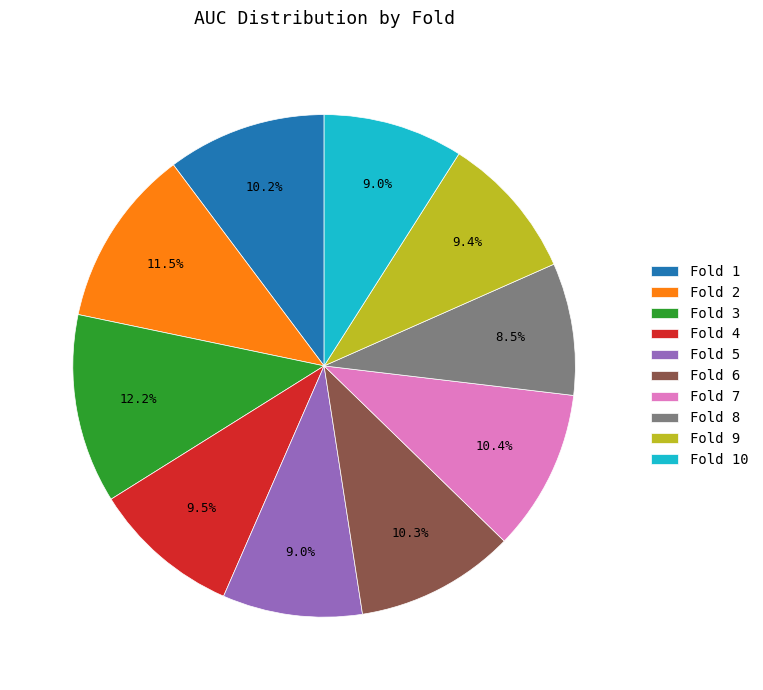

True or false: Fold 9 accounts for 9% of the total.

True